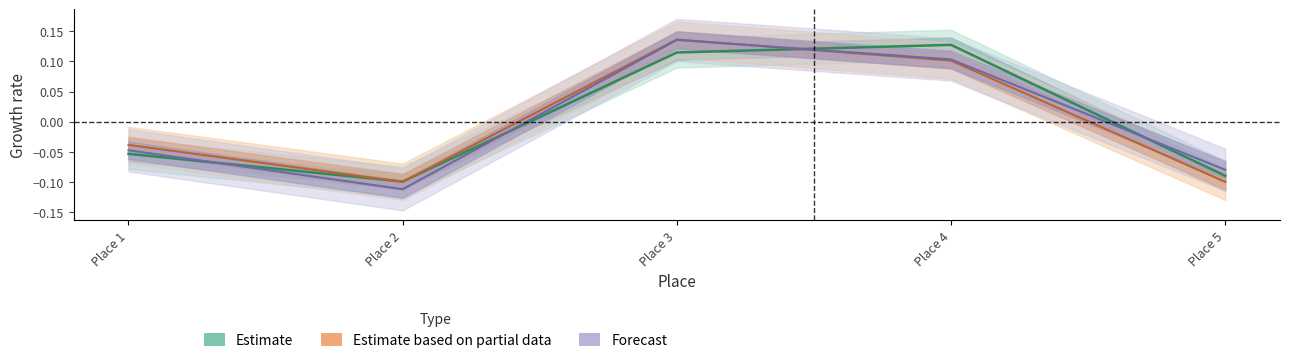

Does the chart display data point markers on the line(s)?

No